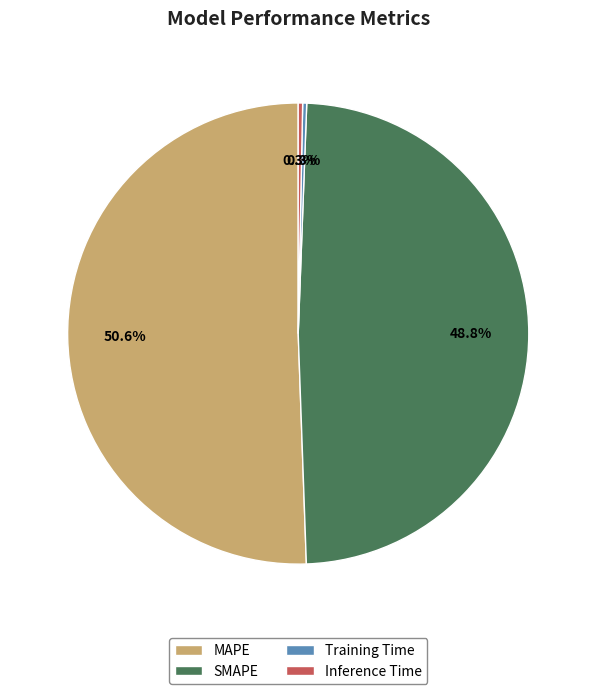

How much of the chart is everything except Inference Time?

99.7%